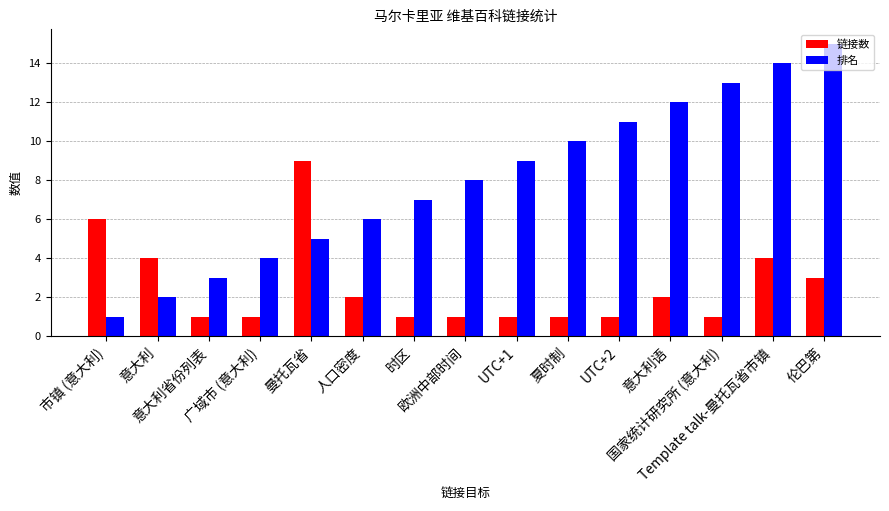

What is the sum of all 链接数 values?

38